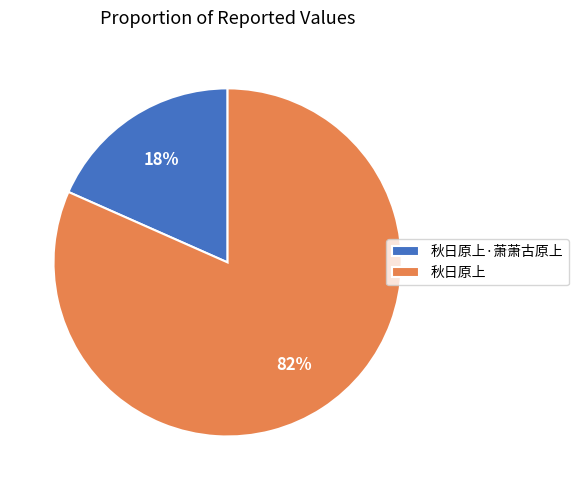

Is 秋日原上·萧萧古原上 the majority of the pie?

No